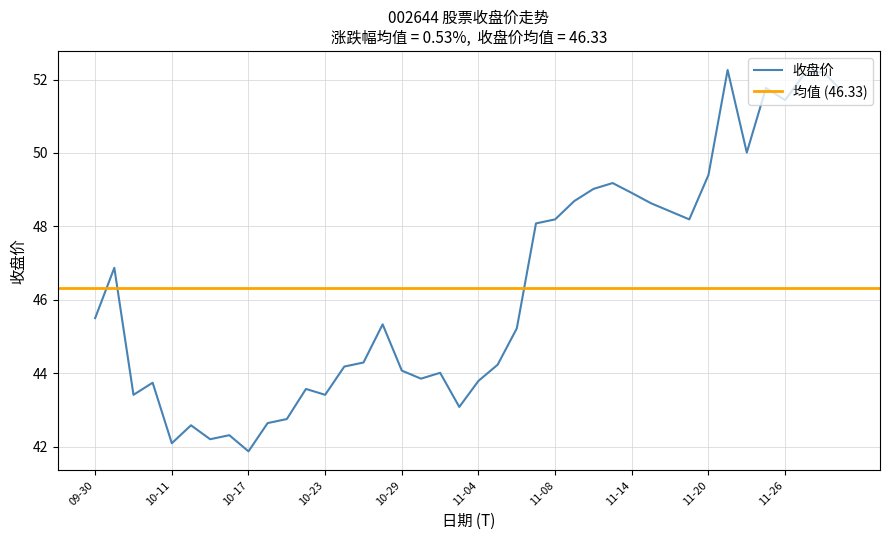

How many interior local peaks (higher than both neighbors) does the data have?

11